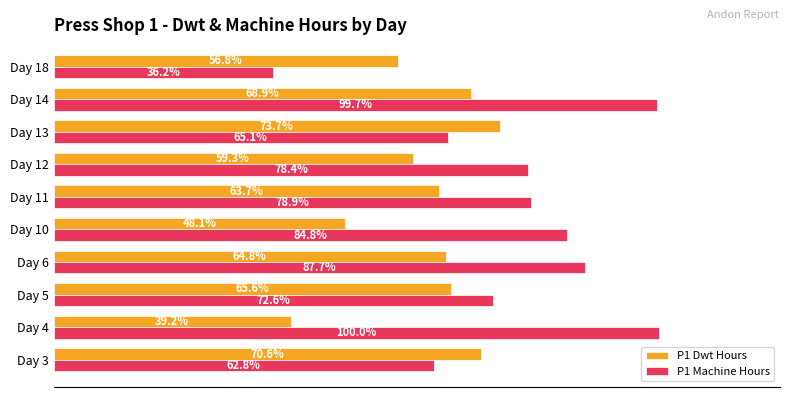

Rank the categories by P1 Machine Hours value from highest to lowest.

Day 4, Day 14, Day 6, Day 10, Day 11, Day 12, Day 5, Day 13, Day 3, Day 18